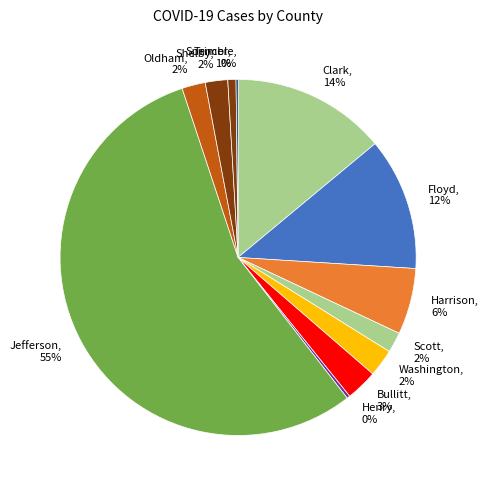

Between Jefferson and Clark, which is larger?

Jefferson